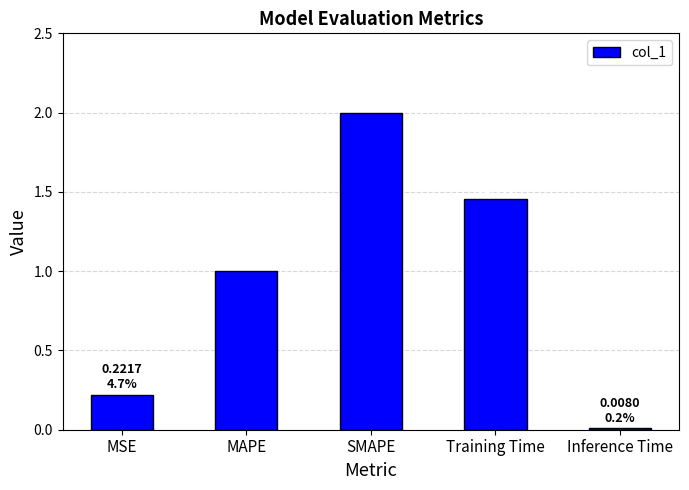

List the labels in order of value, smallest first.

Inference Time, MSE, MAPE, Training Time, SMAPE